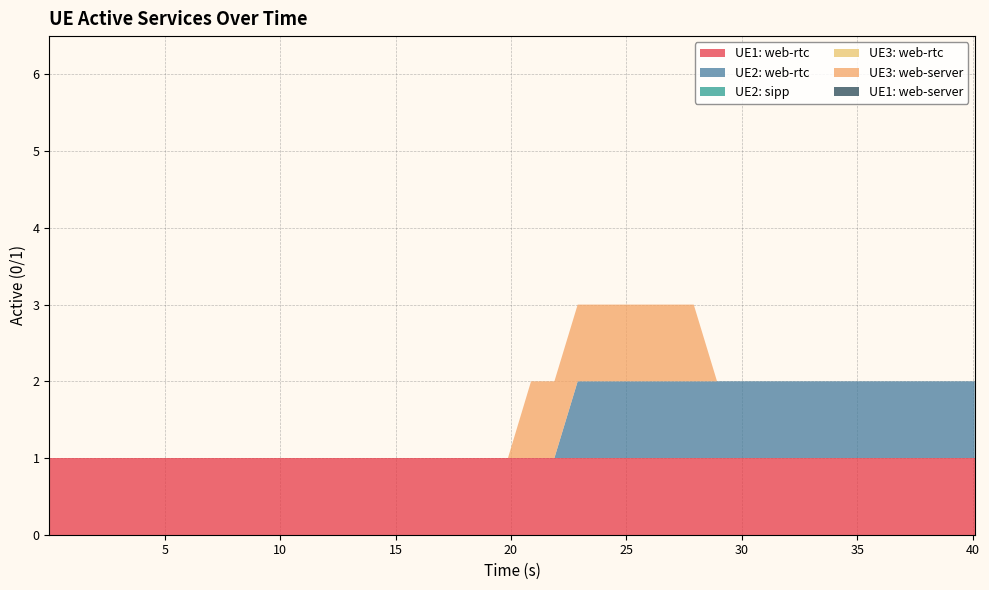

Reading left to right, transcribe all the data shown in this chart.

UE1: web-rtc: 0=1	1=1	2=1	3=1	4=1	5=1	6=1	7=1	8=1	9=1	10=1	11=1	12=1	13=1	14=1	15=1	16=1	17=1	18=1	19=1	20=1	21=1	22=1	23=1	24=1	25=1	26=1	27=1	28=1	29=1	30=1	31=1	32=1	33=1	34=1	35=1	36=1	37=1	38=1	39=1
UE2: web-rtc: 0=0	1=0	2=0	3=0	4=0	5=0	6=0	7=0	8=0	9=0	10=0	11=0	12=0	13=0	14=0	15=0	16=0	17=0	18=0	19=0	20=0	21=0	22=1	23=1	24=1	25=1	26=1	27=1	28=1	29=1	30=1	31=1	32=1	33=1	34=1	35=1	36=1	37=1	38=1	39=1
UE2: sipp: 0=0	1=0	2=0	3=0	4=0	5=0	6=0	7=0	8=0	9=0	10=0	11=0	12=0	13=0	14=0	15=0	16=0	17=0	18=0	19=0	20=0	21=0	22=0	23=0	24=0	25=0	26=0	27=0	28=0	29=0	30=0	31=0	32=0	33=0	34=0	35=0	36=0	37=0	38=0	39=0
UE3: web-rtc: 0=0	1=0	2=0	3=0	4=0	5=0	6=0	7=0	8=0	9=0	10=0	11=0	12=0	13=0	14=0	15=0	16=0	17=0	18=0	19=0	20=0	21=0	22=0	23=0	24=0	25=0	26=0	27=0	28=0	29=0	30=0	31=0	32=0	33=0	34=0	35=0	36=0	37=0	38=0	39=0
UE3: web-server: 0=0	1=0	2=0	3=0	4=0	5=0	6=0	7=0	8=0	9=0	10=0	11=0	12=0	13=0	14=0	15=0	16=0	17=0	18=0	19=0	20=1	21=1	22=1	23=1	24=1	25=1	26=1	27=1	28=0	29=0	30=0	31=0	32=0	33=0	34=0	35=0	36=0	37=0	38=0	39=0
UE1: web-server: 0=0	1=0	2=0	3=0	4=0	5=0	6=0	7=0	8=0	9=0	10=0	11=0	12=0	13=0	14=0	15=0	16=0	17=0	18=0	19=0	20=0	21=0	22=0	23=0	24=0	25=0	26=0	27=0	28=0	29=0	30=0	31=0	32=0	33=0	34=0	35=0	36=0	37=0	38=0	39=0